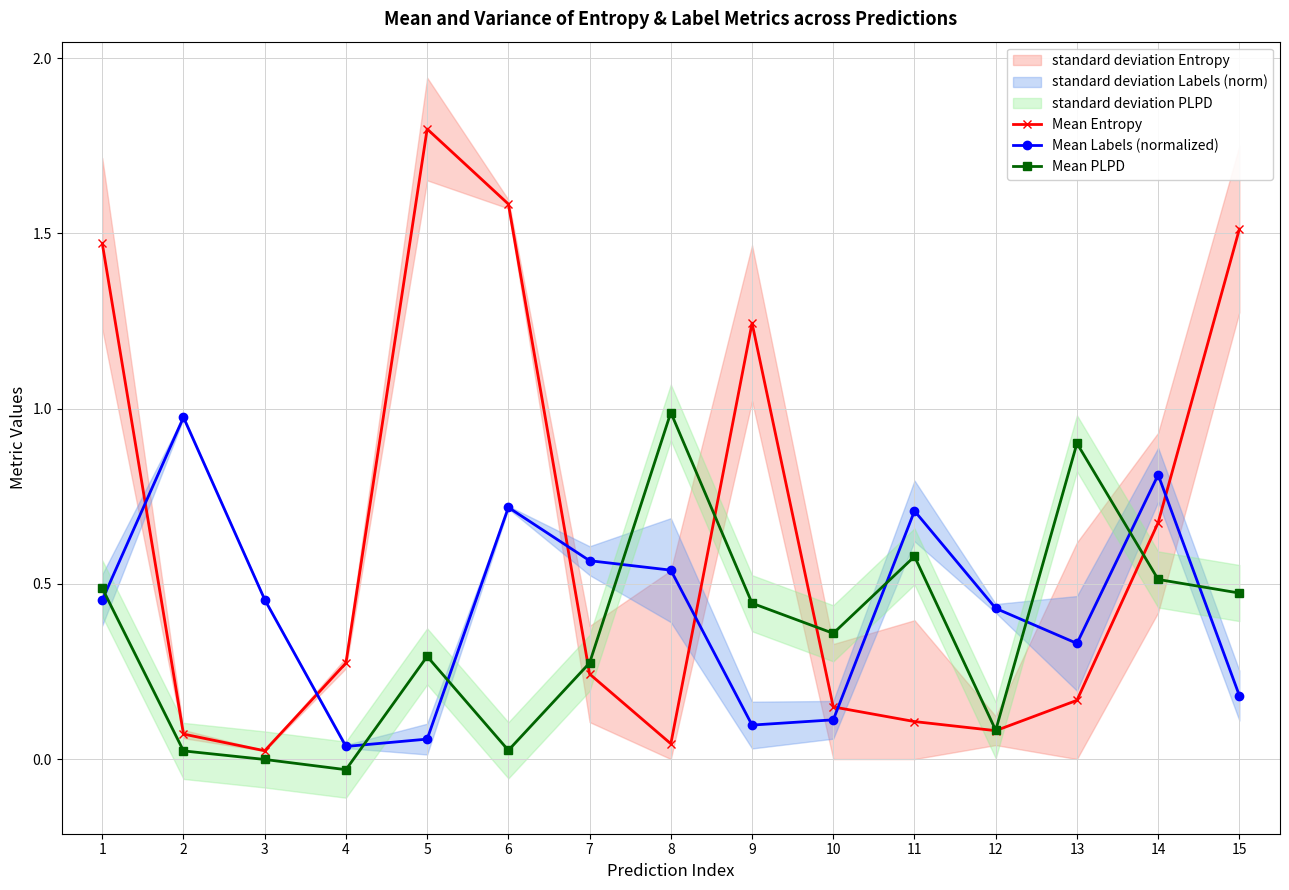

What is the approximate value of Mean Labels (normalized) at 12?

0.4